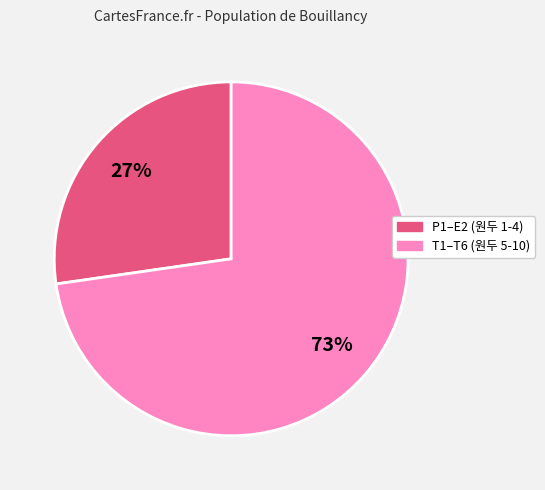

Is there any slice that represents more than half of the pie?

Yes